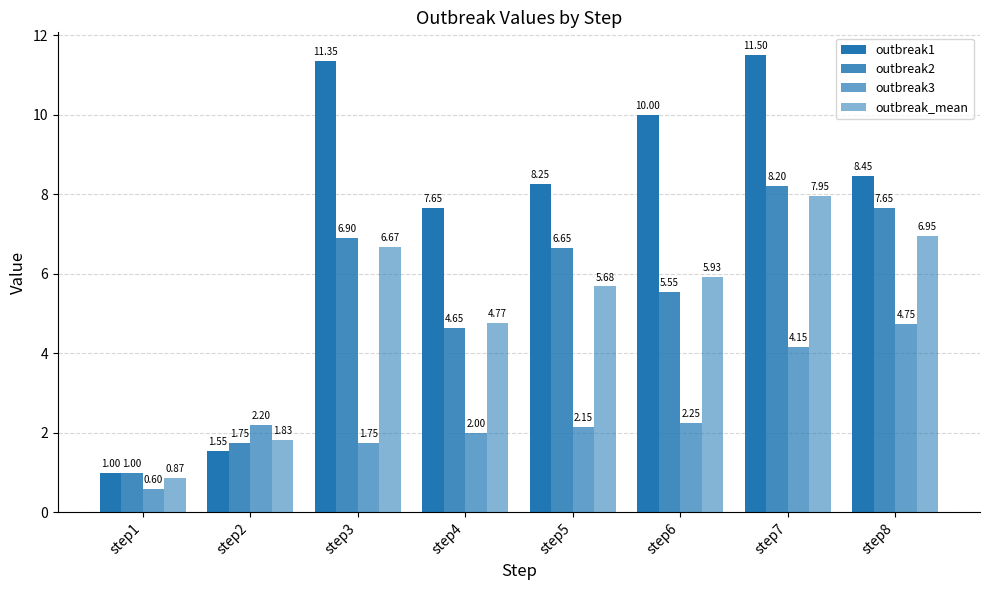

How many bars are there in each group?

4